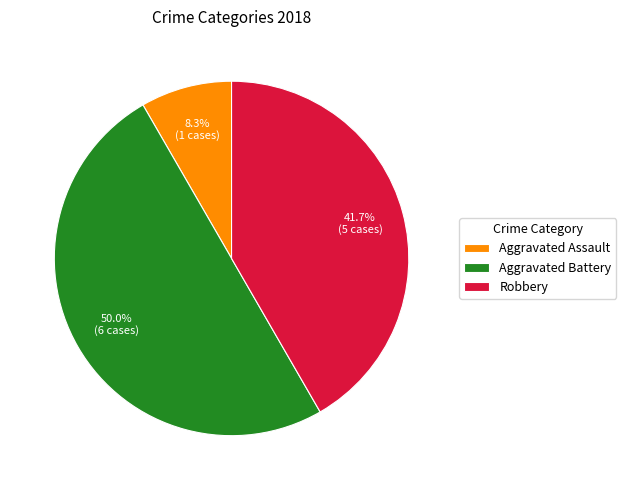

Which slice is the smallest?

Aggravated Assault